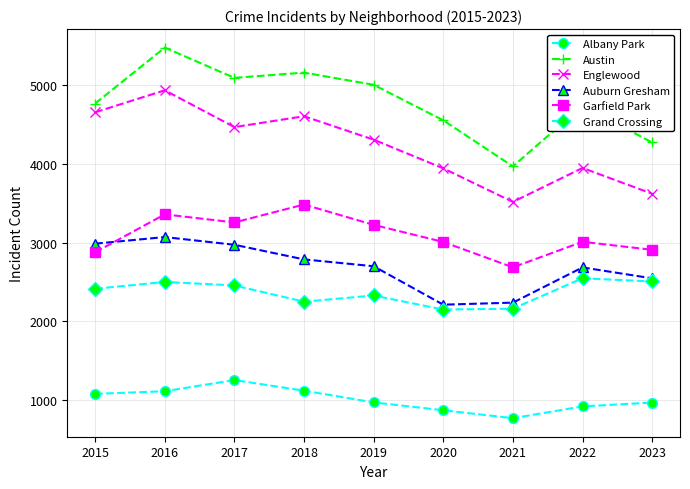

What are all the series names shown in the legend?

Albany Park, Austin, Englewood, Auburn Gresham, Garfield Park, Grand Crossing